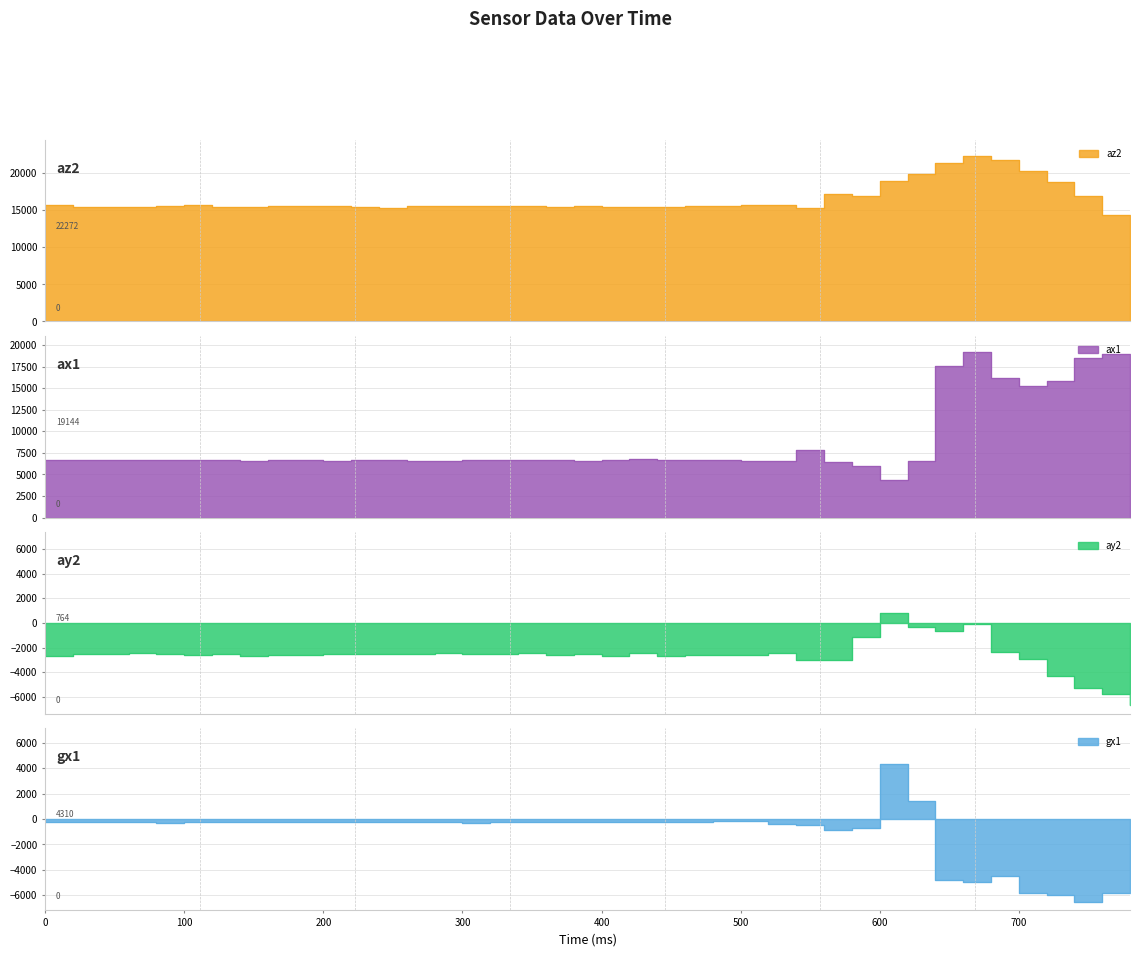

What is the value of the gx1 point at the 13th from the left?

-220